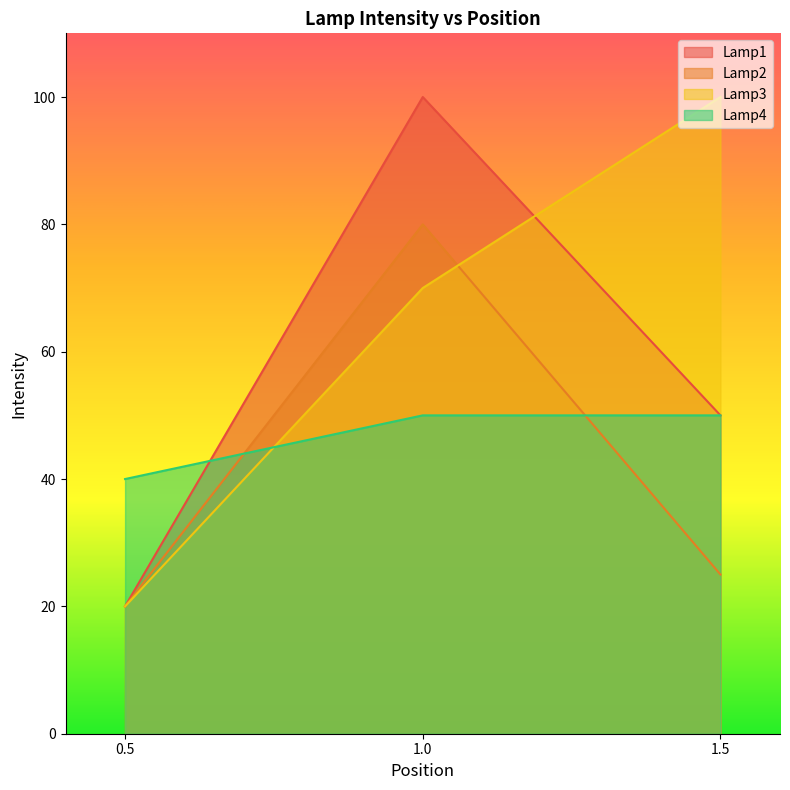

What is the value of the Lamp2 point at the 1st from the left?

20